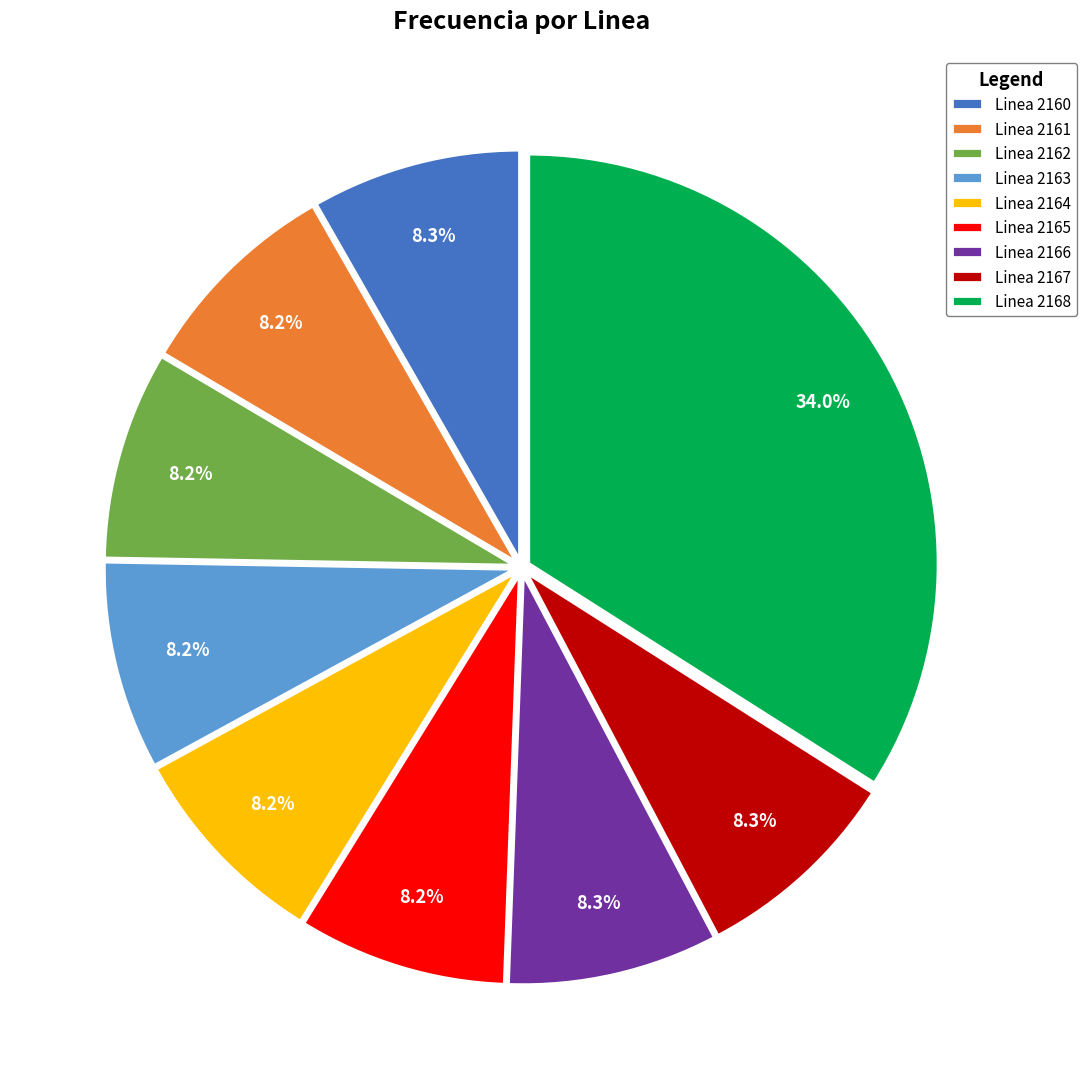

Does Linea 2161 represent more than half of the total?

No